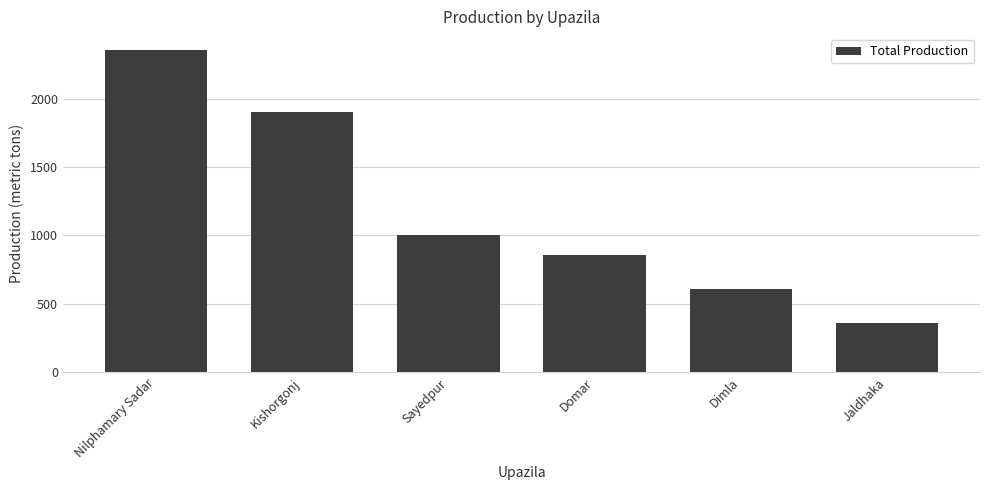

Reading left to right, extract all data points from this chart.

Nilphamary Sadar=2355	Kishorgonj=1903	Sayedpur=1002	Domar=861	Dimla=609	Jaldhaka=360